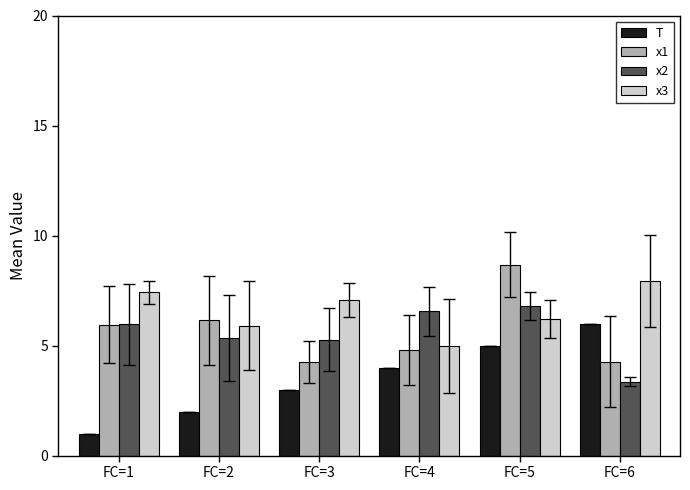

What is the sum of the T values at FC=4 and FC=1?

5.0